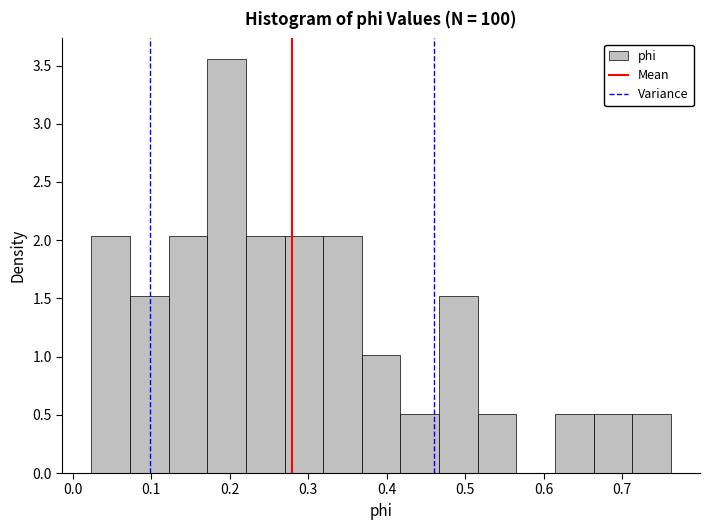

Reading left to right, list every bar in this chart as the range it spans on the x-axis followed by its height. Neither the bar edges nor the heights are printed on the chart, so give them approximately, as read against the axes.

0.02 to 0.07: 2.05
0.07 to 0.12: 1.50
0.12 to 0.17: 2.05
0.17 to 0.22: 3.55
0.22 to 0.27: 2.05
0.27 to 0.32: 2.05
0.32 to 0.37: 2.05
0.37 to 0.42: 1.00
0.42 to 0.47: 0.50
0.47 to 0.52: 1.50
0.52 to 0.57: 0.50
0.57 to 0.61: 0
0.61 to 0.66: 0.50
0.66 to 0.71: 0.50
0.71 to 0.76: 0.50